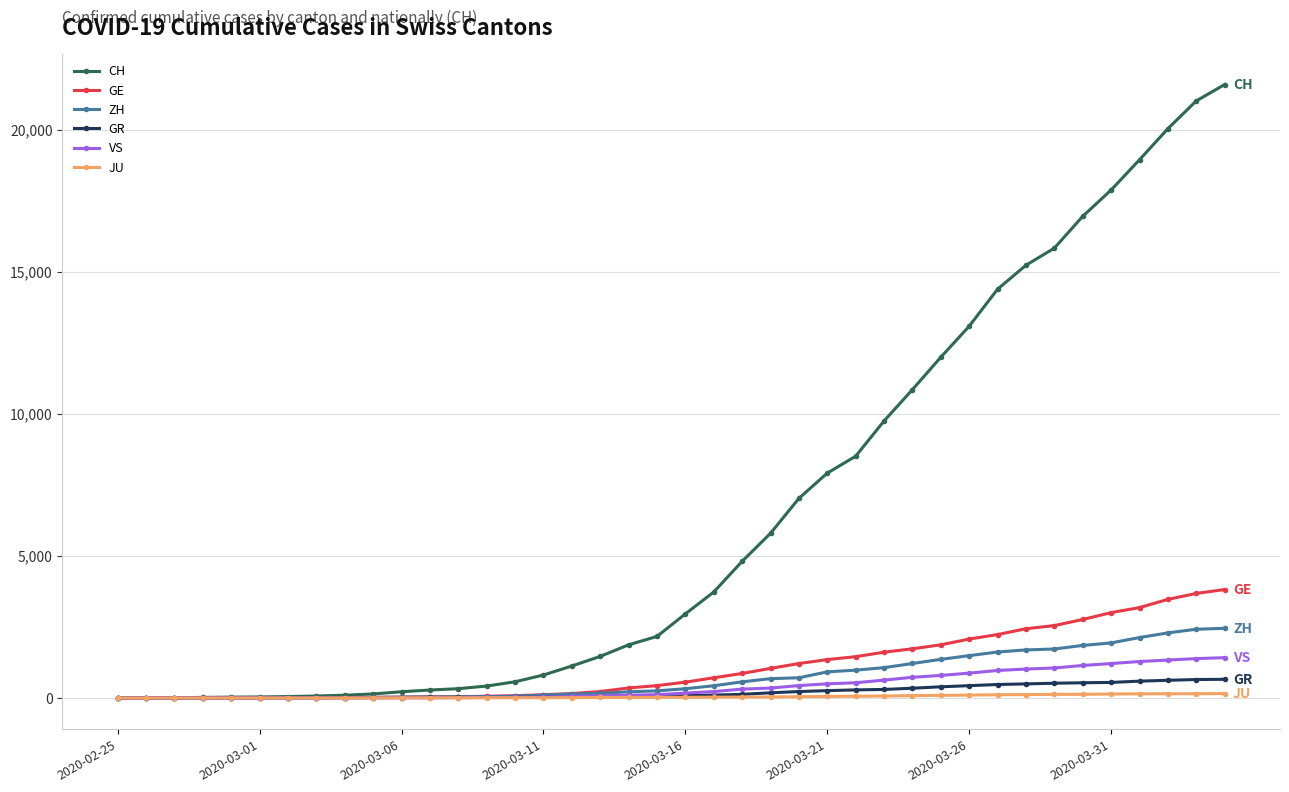

Which series has the largest total across all categories?

CH